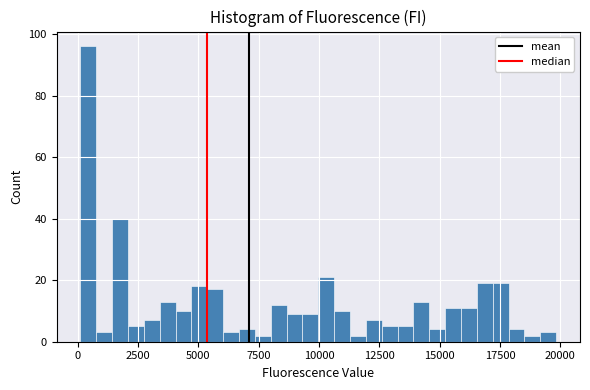

Read against the x-axis, roughly where is the centre of the tallest bar?

500